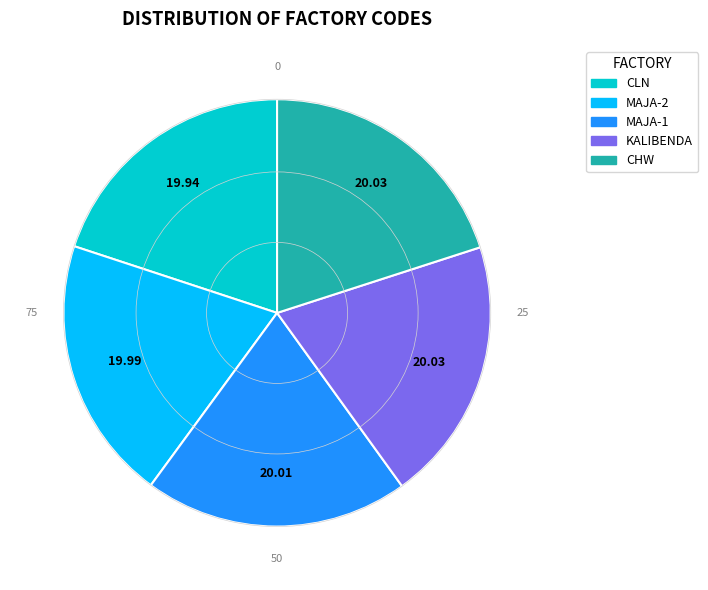

Does KALIBENDA represent more than half of the total?

No